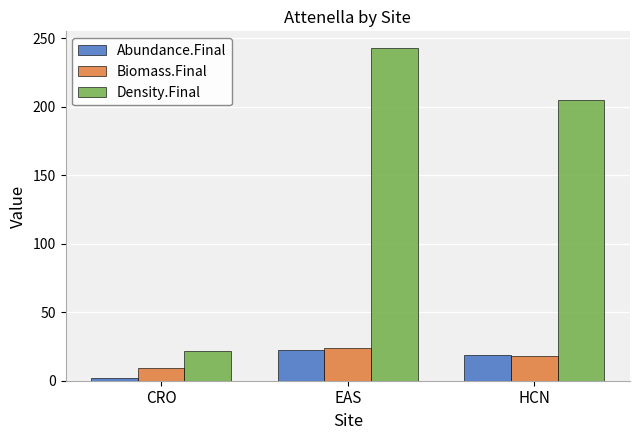

What is the label of the 3rd bar from the right?

CRO